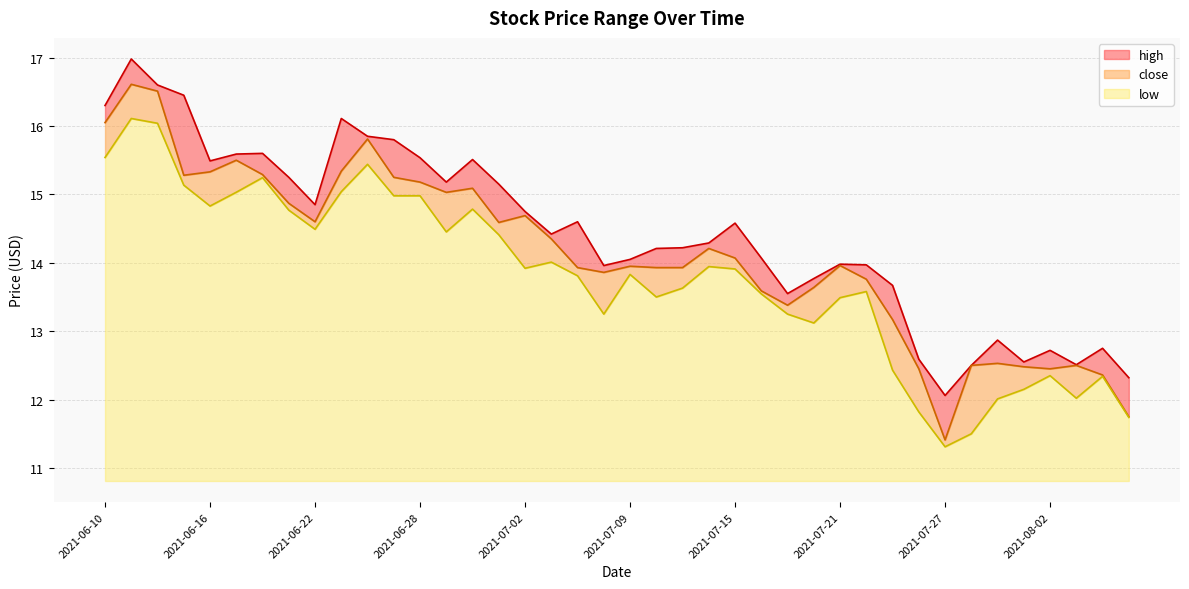

What is the sum of all low values?

119.3